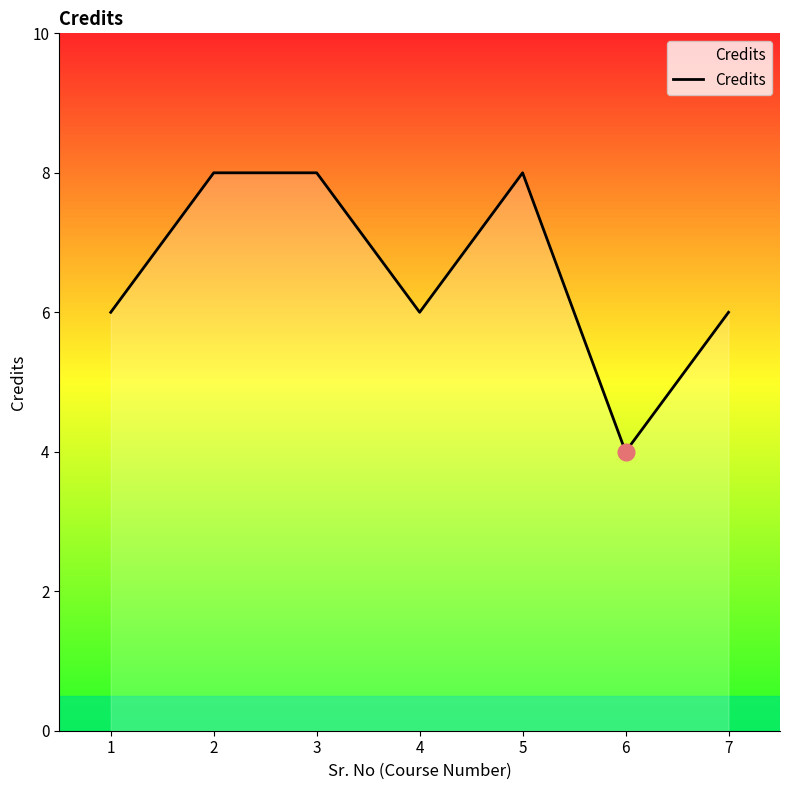

What is the smallest value displayed?

4